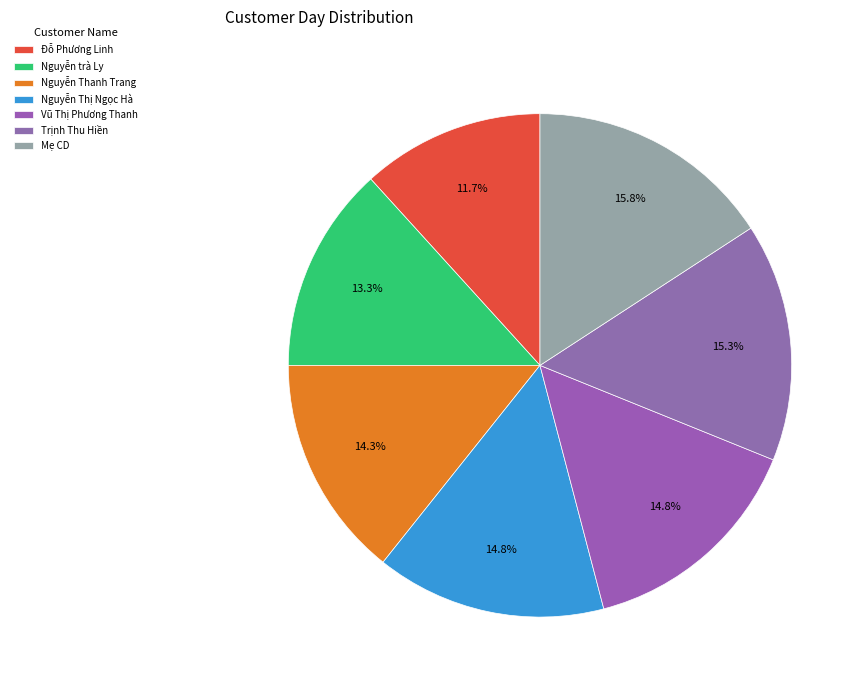

Which has a higher value, Đỗ Phương Linh or Nguyễn Thị Ngọc Hà?

Nguyễn Thị Ngọc Hà